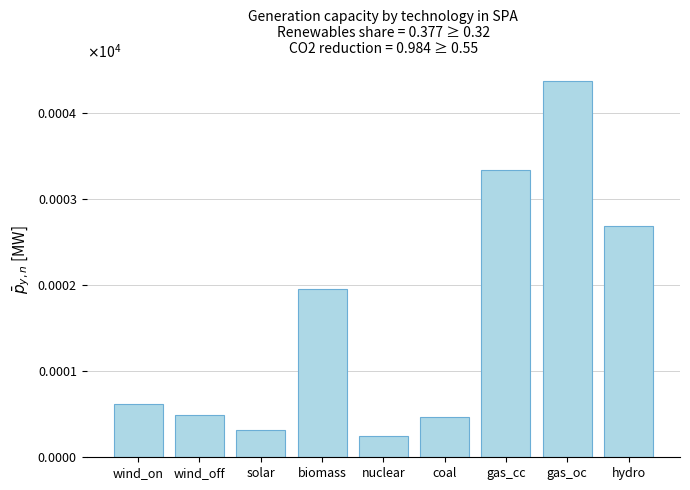

What is the difference between the maximum and minimum values?

4.1